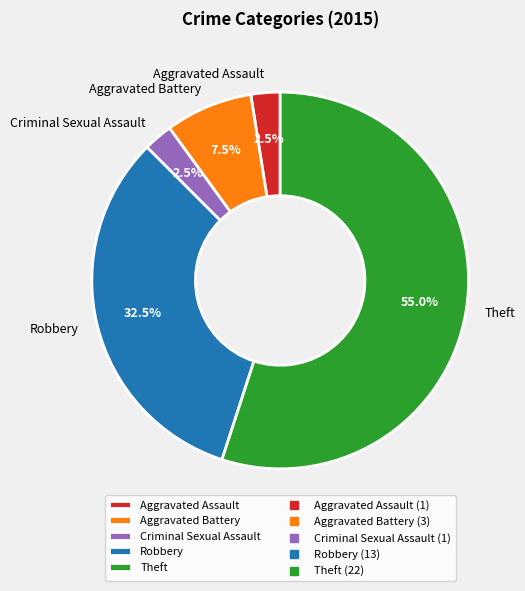

To the nearest percent, what is the difference between the Aggravated Assault and Aggravated Battery slice percentages?

5%